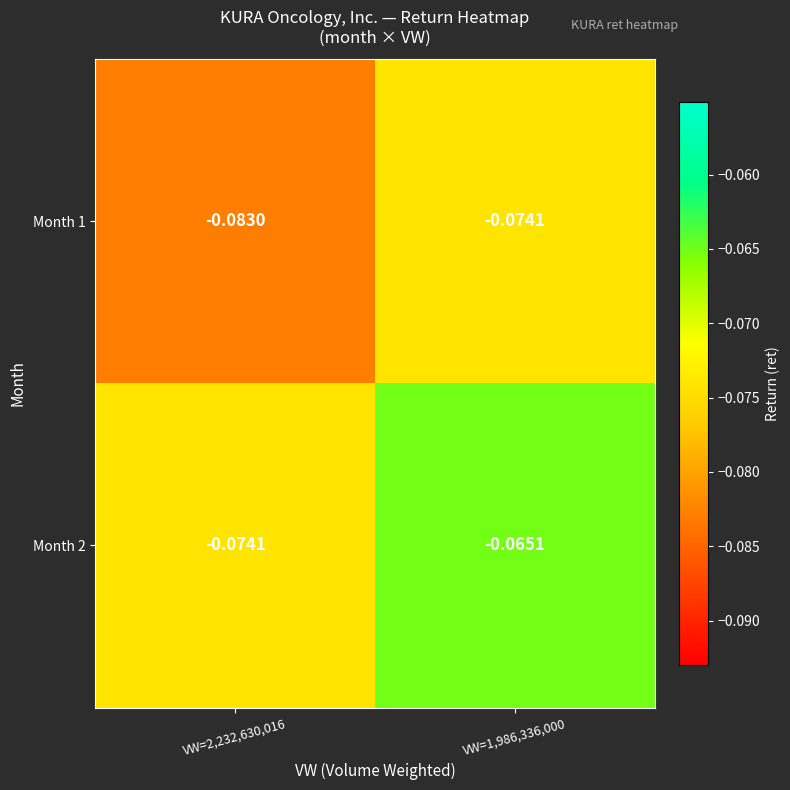

Is the value of Month 1 at VW=2,232,630,016 greater than the value of Month 2 at VW=1,986,336,000?

No